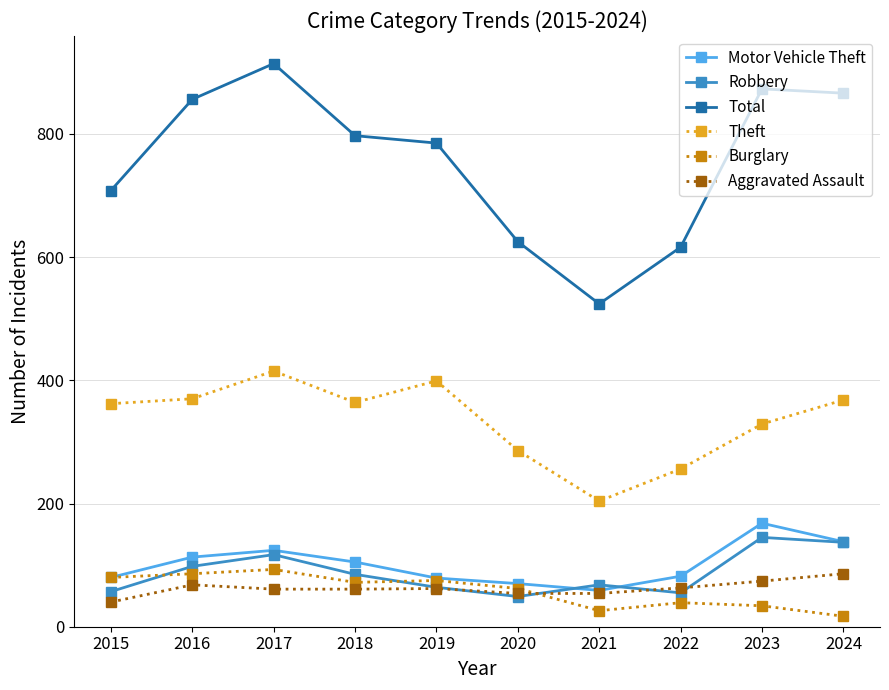

What is the total value across all series at 2022?

1111